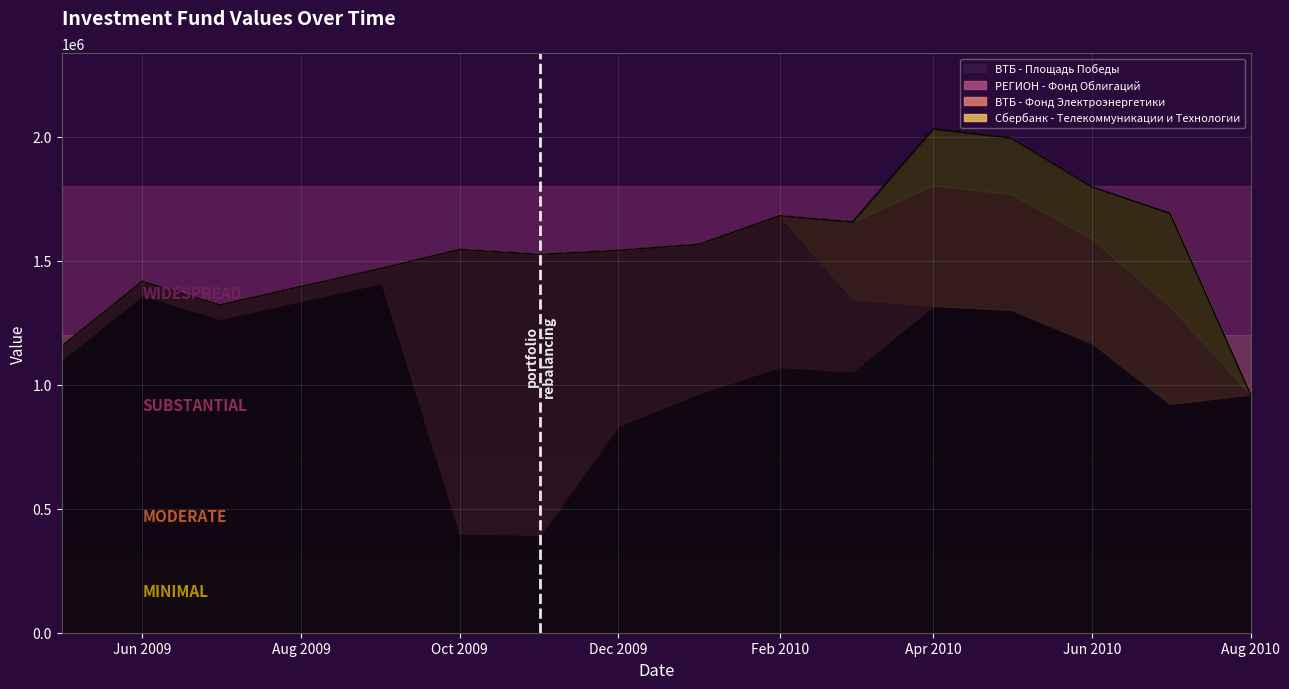

True or false: ВТБ - Фонд Электроэнергетики has more than 0 interior local peaks.

True